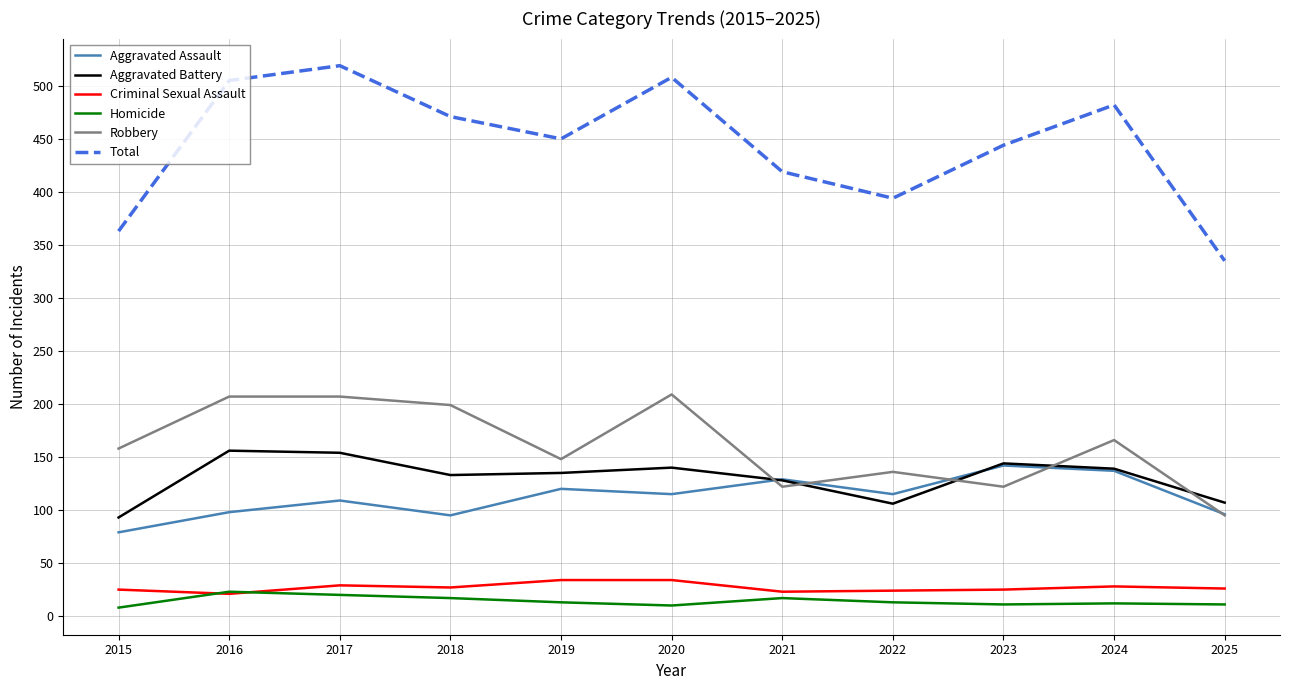

What is the maximum value for Aggravated Battery?

156